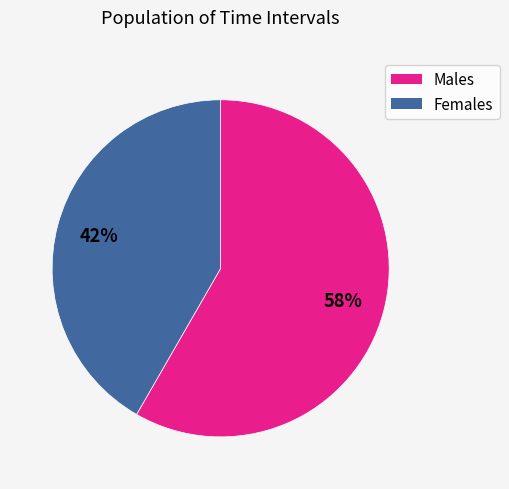

To the nearest percent, what is the average slice percentage?

50%